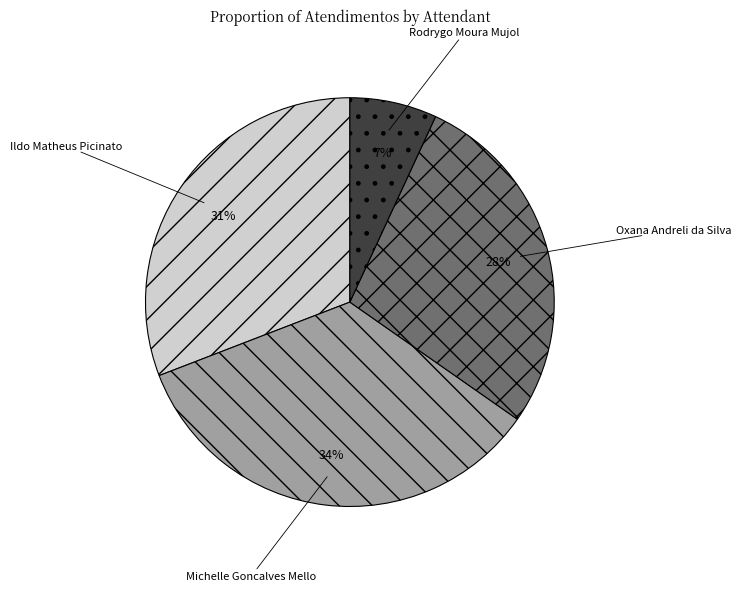

Is the sum of Michelle Goncalves Mello and Oxana Andreli da Silva greater than half?

Yes